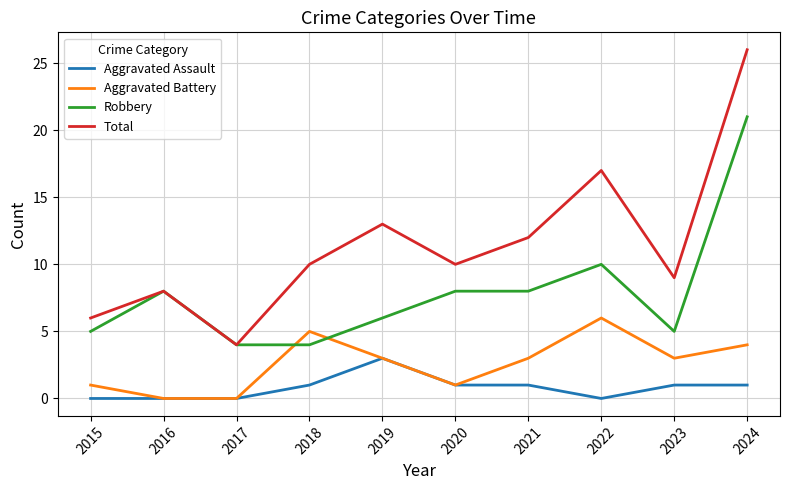

Reading left to right, extract all data points from this chart.

Aggravated Assault: 2015=0	2016=0	2017=0	2018=1	2019=3	2020=1	2021=1	2022=0	2023=1	2024=1
Aggravated Battery: 2015=1	2016=0	2017=0	2018=5	2019=3	2020=1	2021=3	2022=6	2023=3	2024=4
Robbery: 2015=5	2016=8	2017=4	2018=4	2019=6	2020=8	2021=8	2022=10	2023=5	2024=21
Total: 2015=6	2016=8	2017=4	2018=10	2019=13	2020=10	2021=12	2022=17	2023=9	2024=26